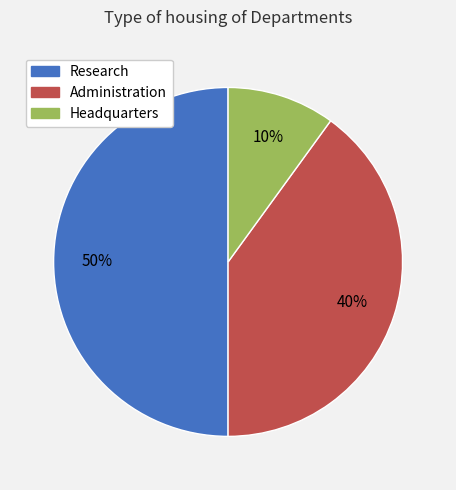

The Headquarters slice represents 10% of the pie. True or false?

True